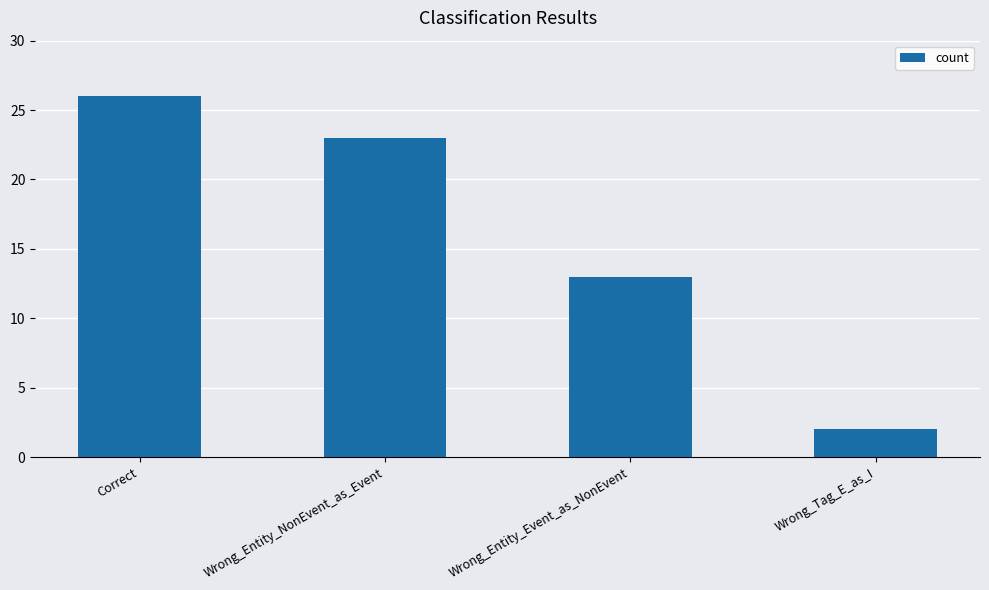

What position from the left is Wrong_Entity_Event_as_NonEvent?

3